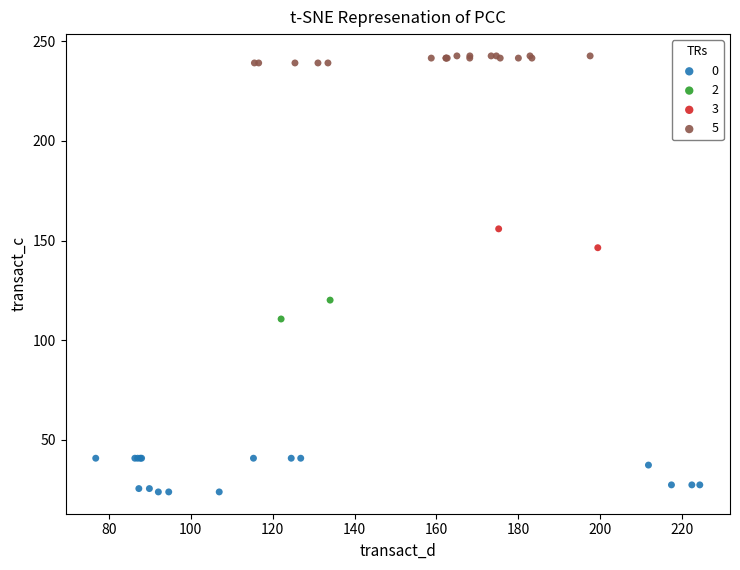

What are all the series names shown in the legend?

0, 2, 3, 5